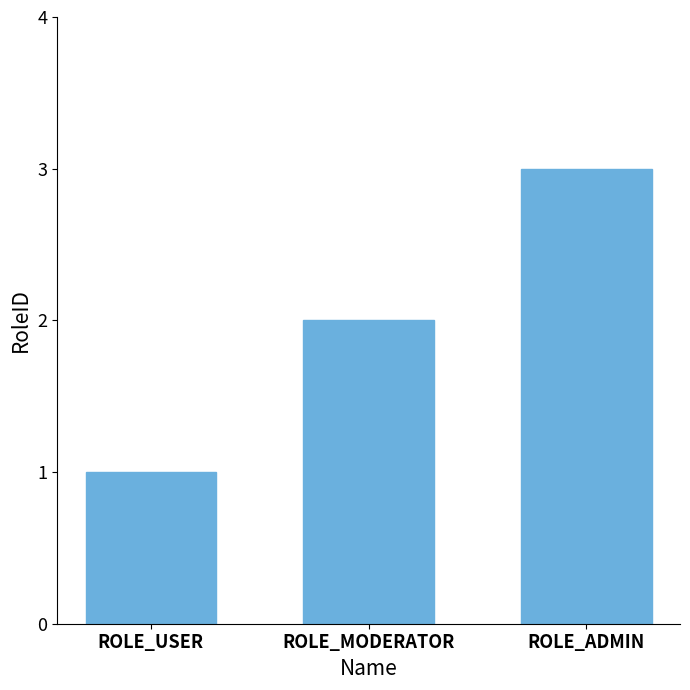

What is the label of the 3rd bar from the left?

ROLE_ADMIN